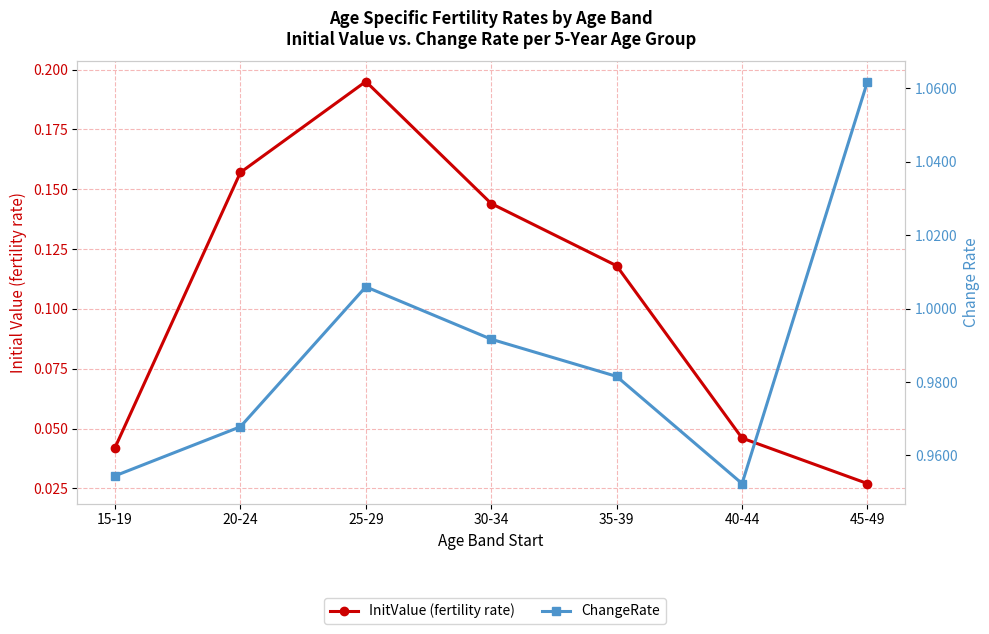

How many series are shown in this chart?

2